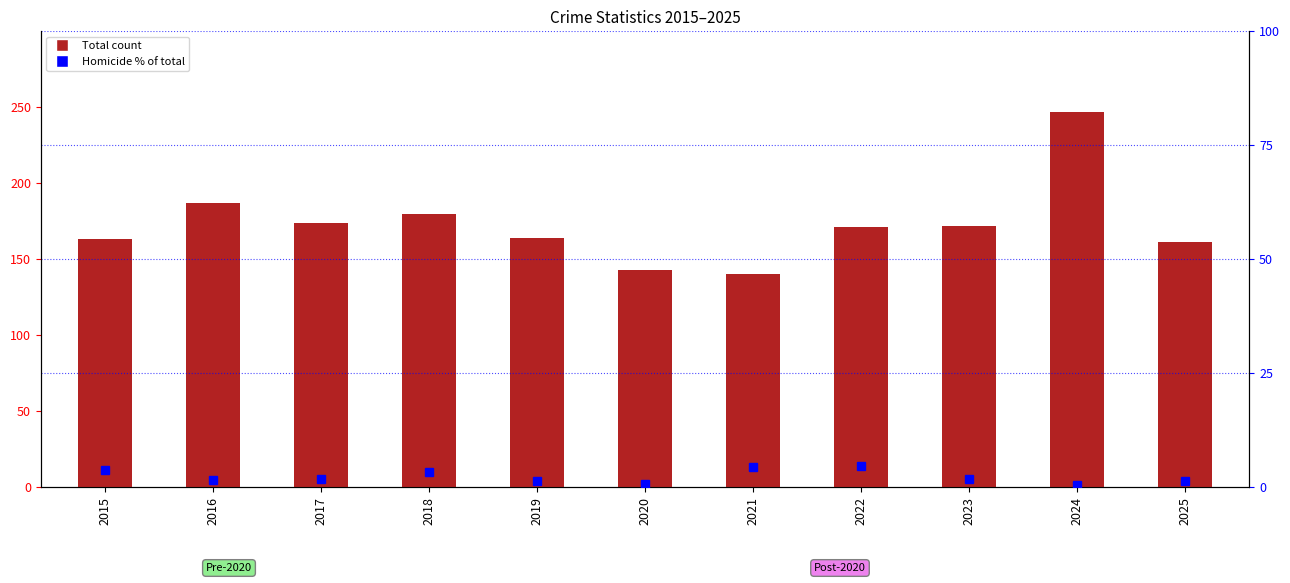

What is the maximum value for Total?

247.0